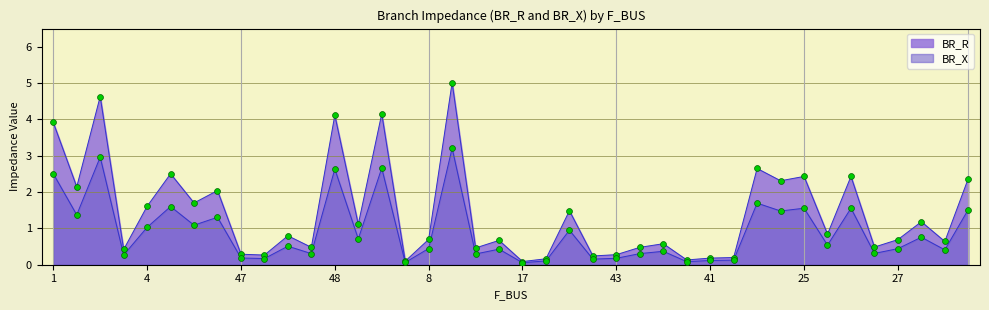

Is the value of BR_X at 23 greater than the value of BR_R at 27?

No